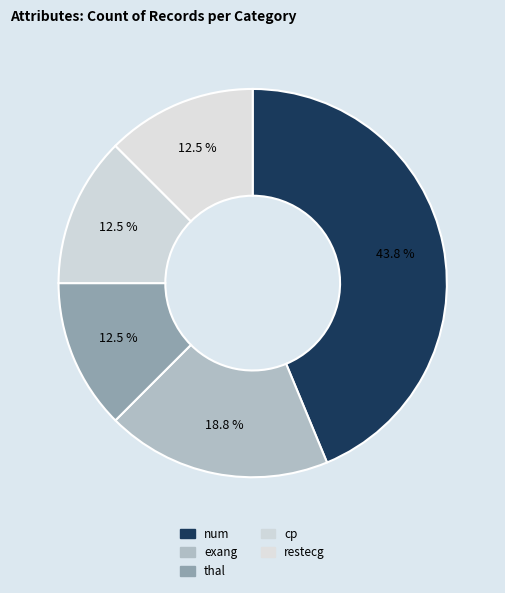

Count the number of slices in the pie.

5